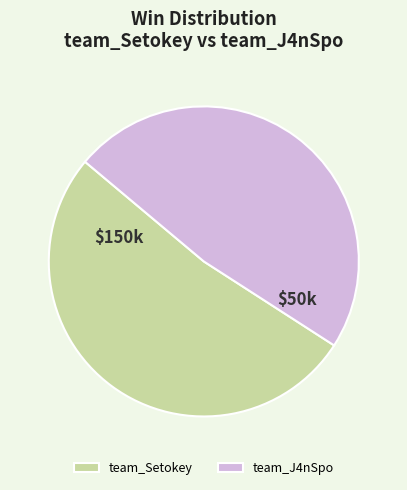

Which category has the biggest portion of the pie?

team_Setokey